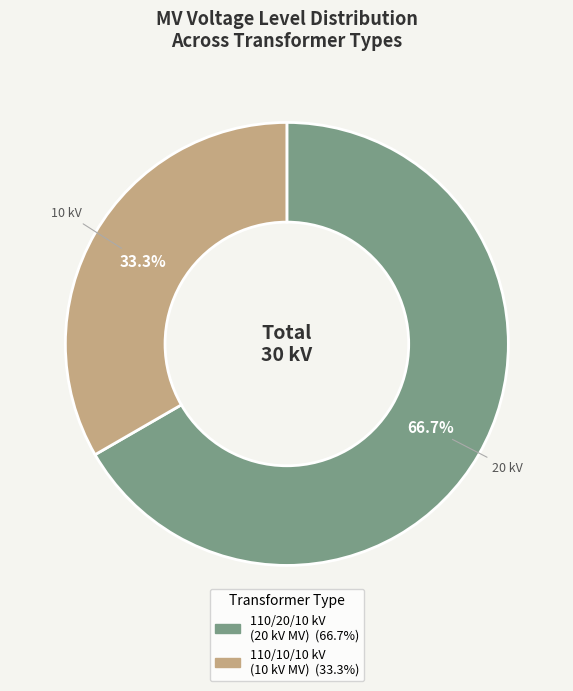

To the nearest percent, what is the difference between the largest and smallest slice percentages?

33%